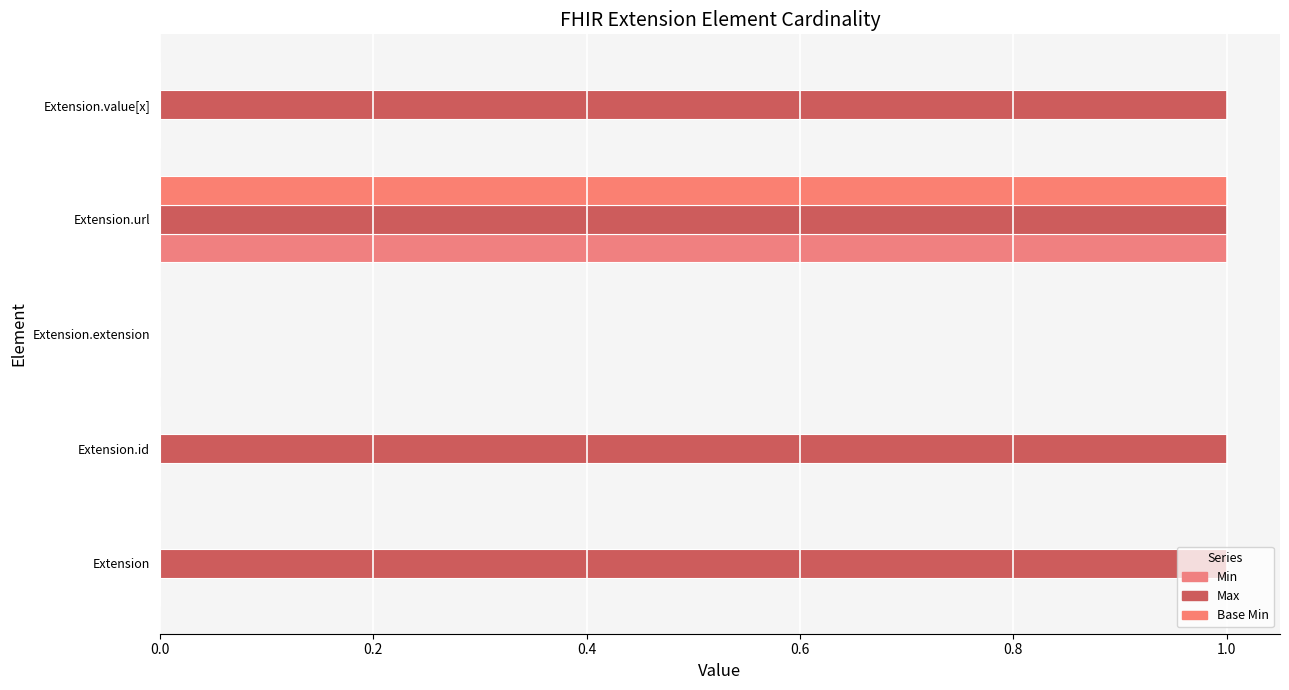

How many data points does each series have?

5